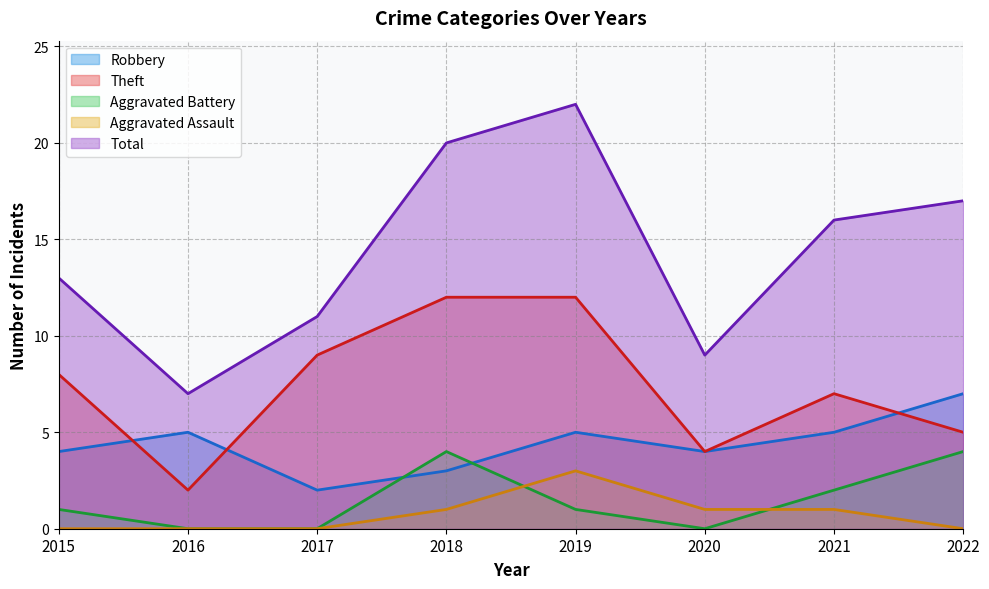

True or false: Robbery has more than 2 interior local peaks.

False